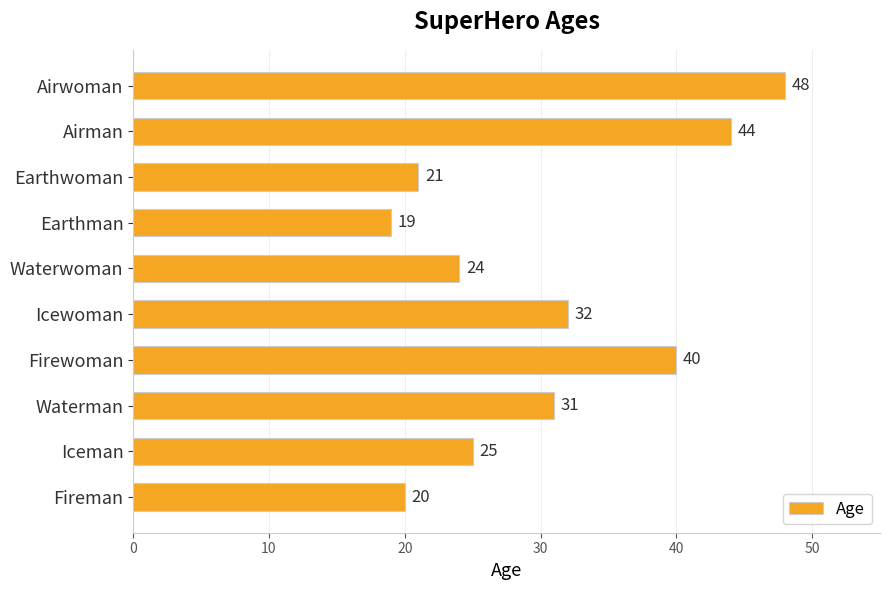

What is the average value?

30